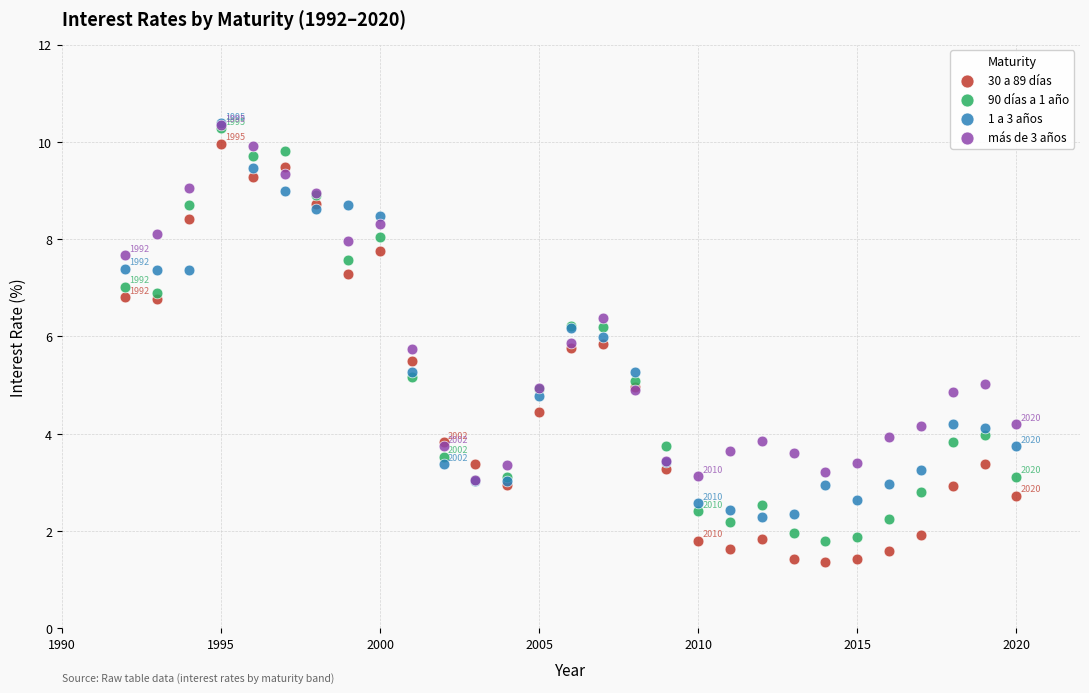

What are all the series names shown in the legend?

30 a 89 días, 90 días a 1 año, 1 a 3 años, más de 3 años